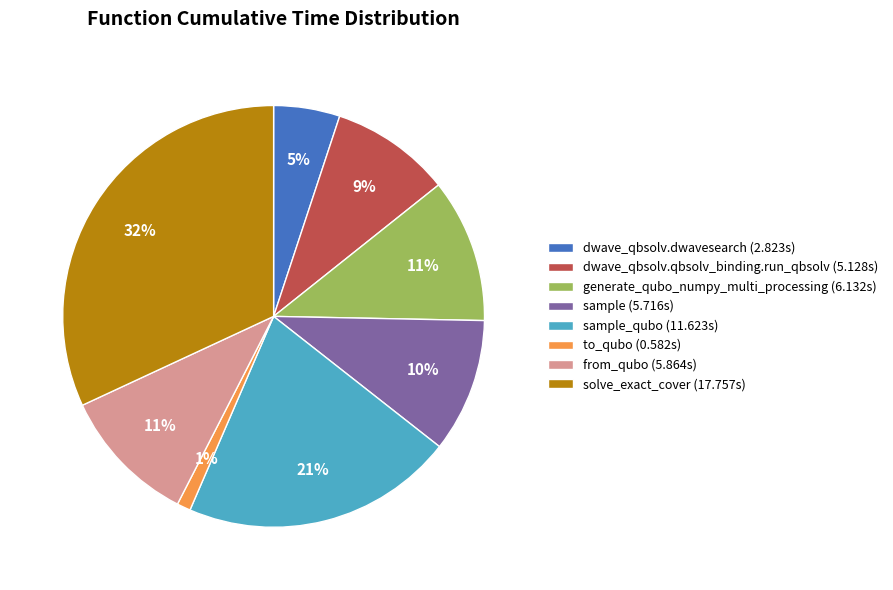

To the nearest percent, what portion does sample (5.716s) represent?

10%